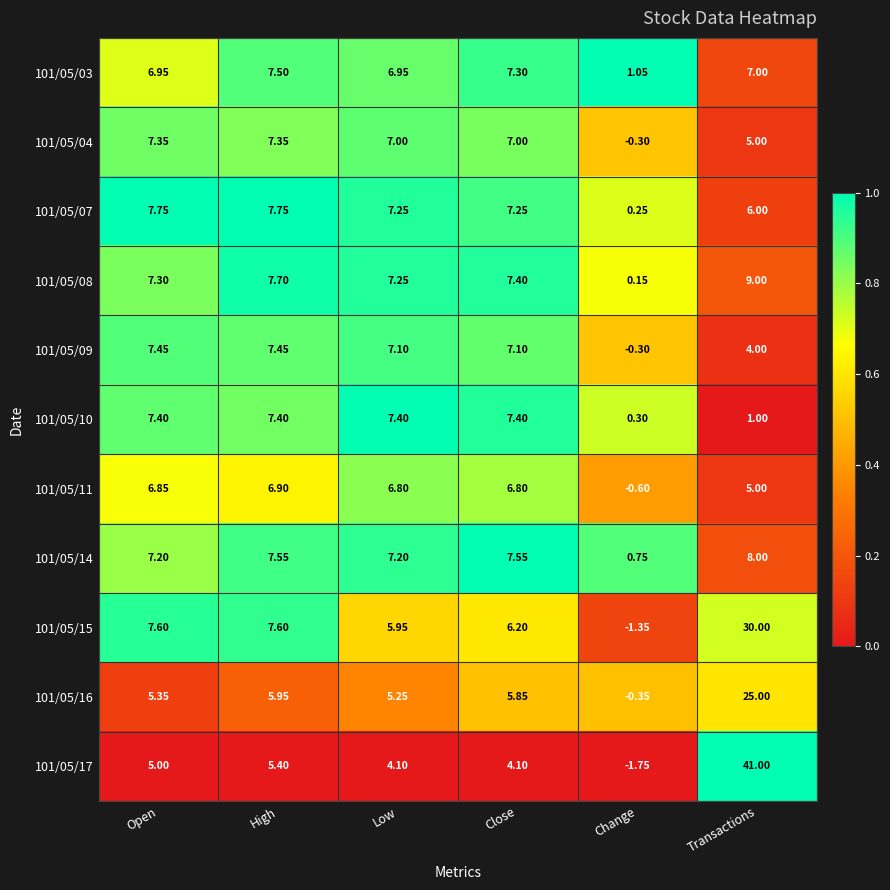

Which category has the lowest value in the 101/05/17 series?

Change